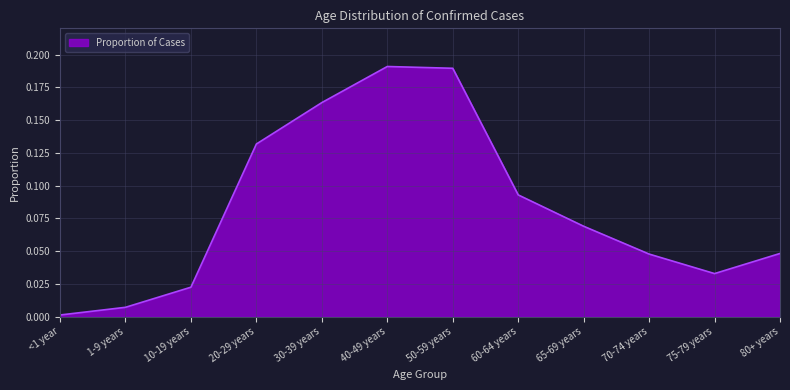

The chart shows a value of 0.0 at <1 year. True or false?

True